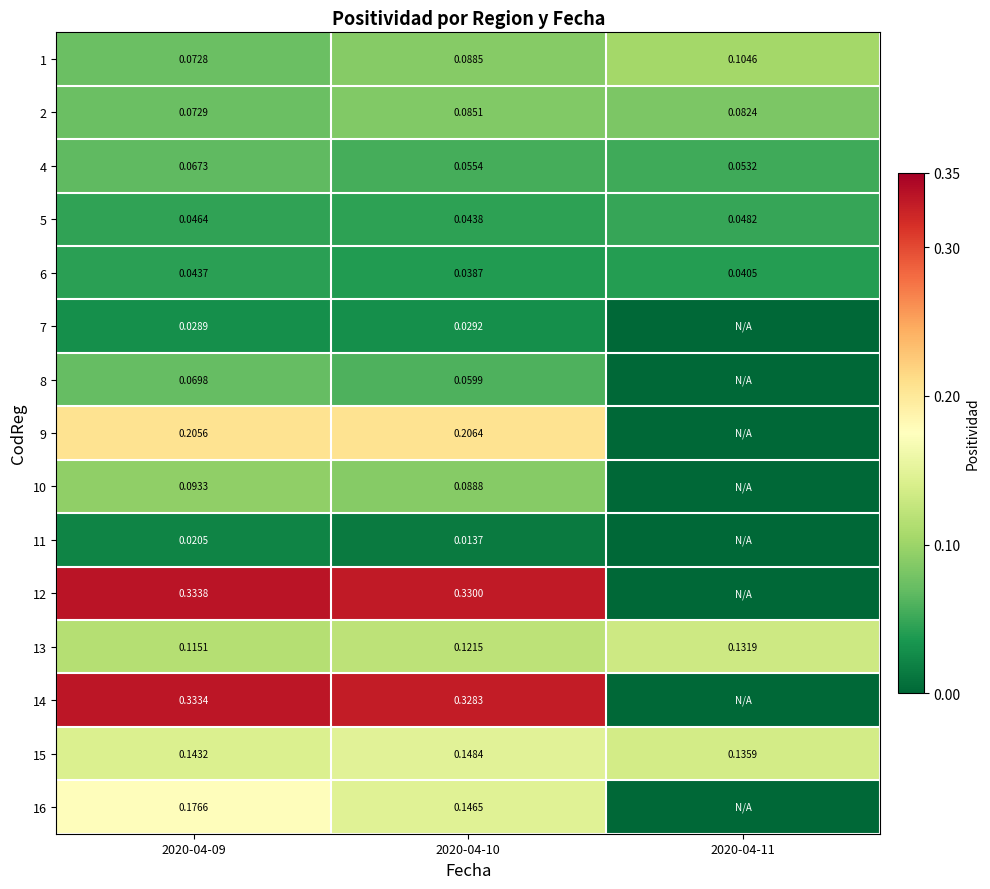

Where is 6 nearest to the value 0?

2020-04-10